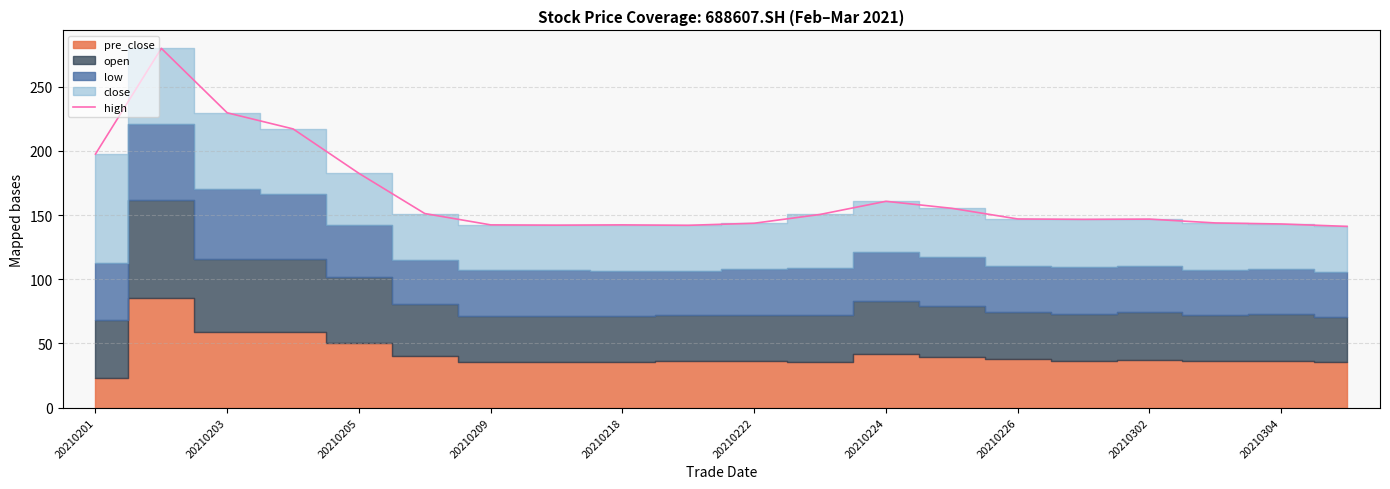

True or false: high has a value of 193.8 at 20210222.

False